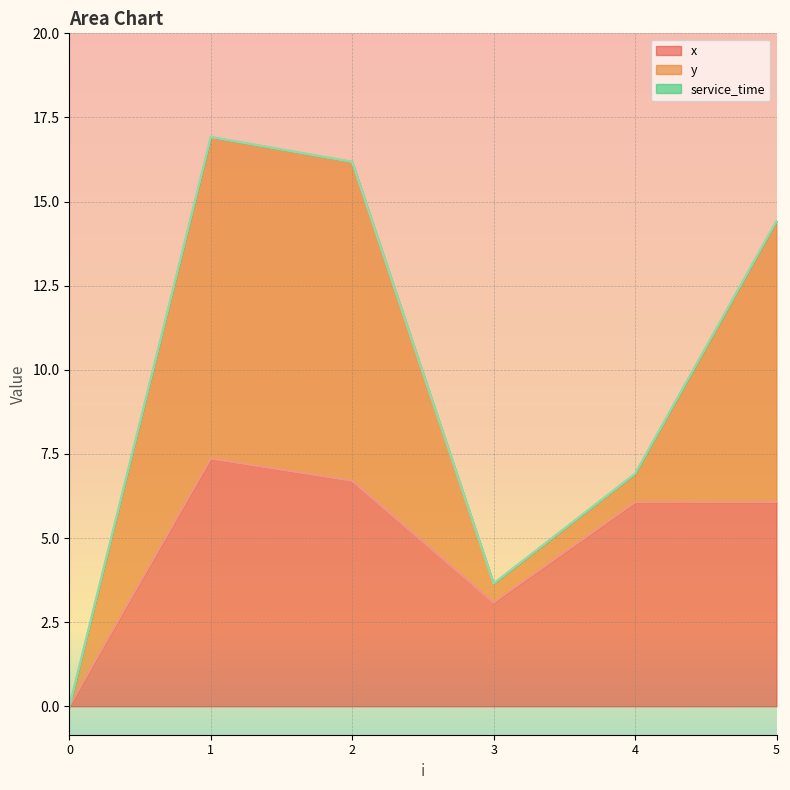

At which label is y closest to 4?

4